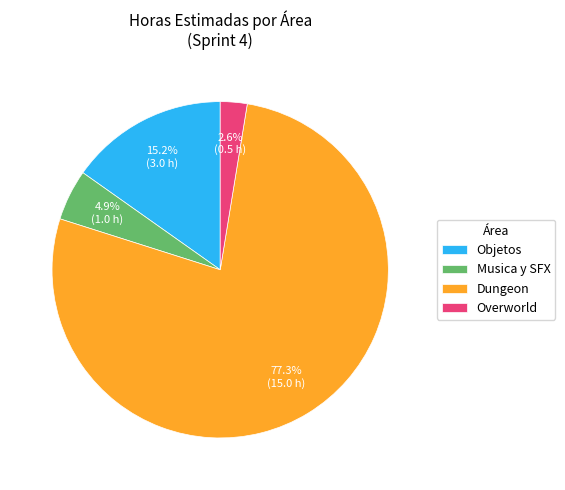

To the nearest percent, what is the average slice percentage?

25%